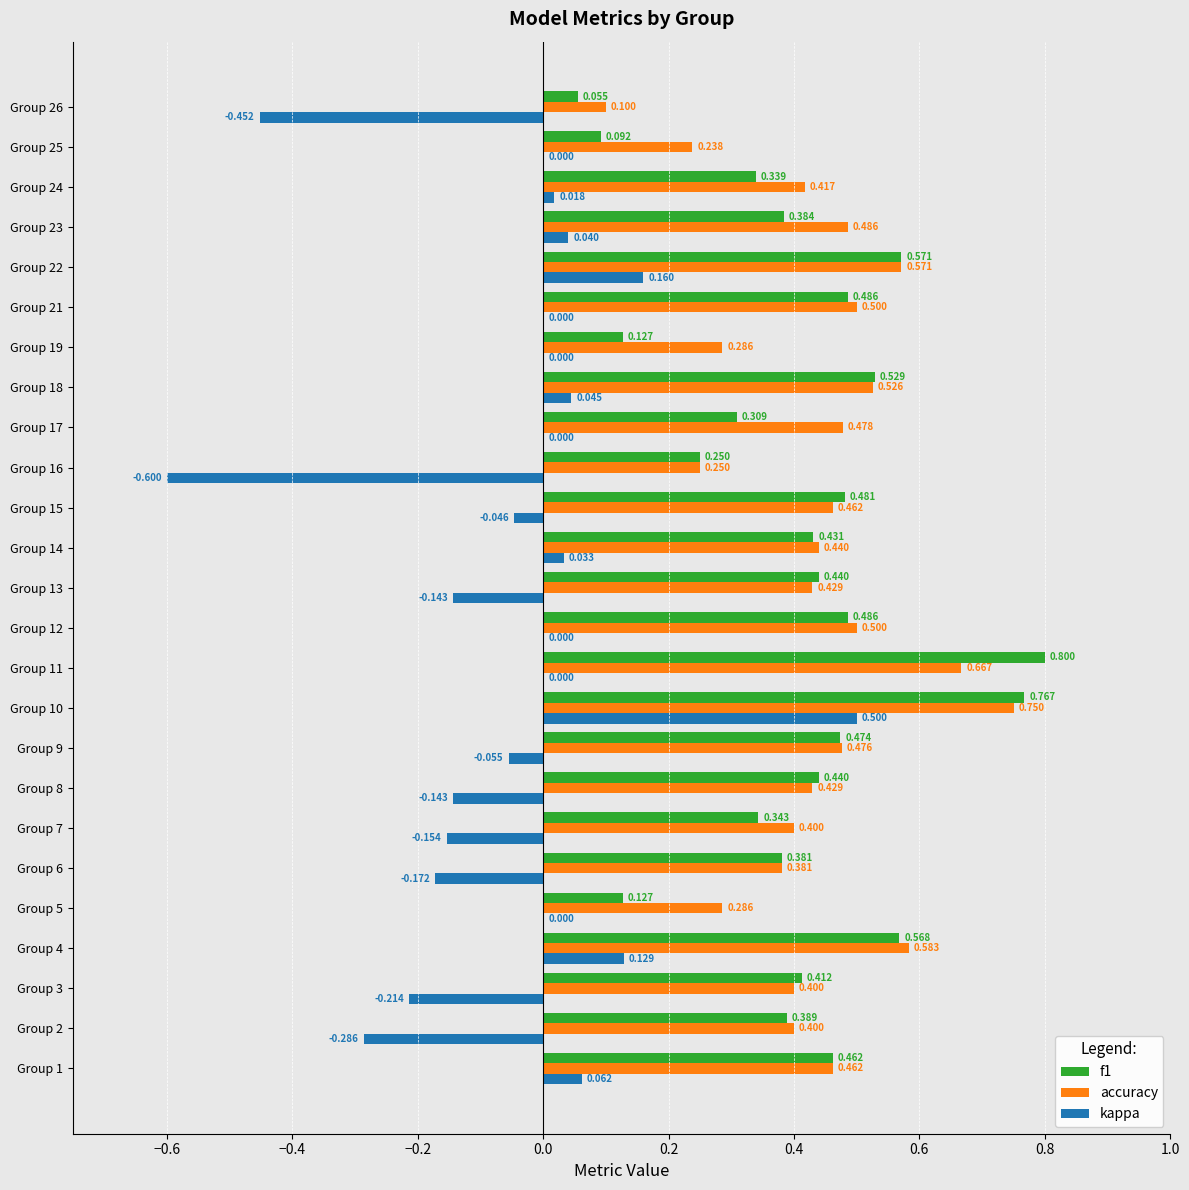

Is the value of f1 at Group 17 greater than the value of accuracy at Group 2?

No